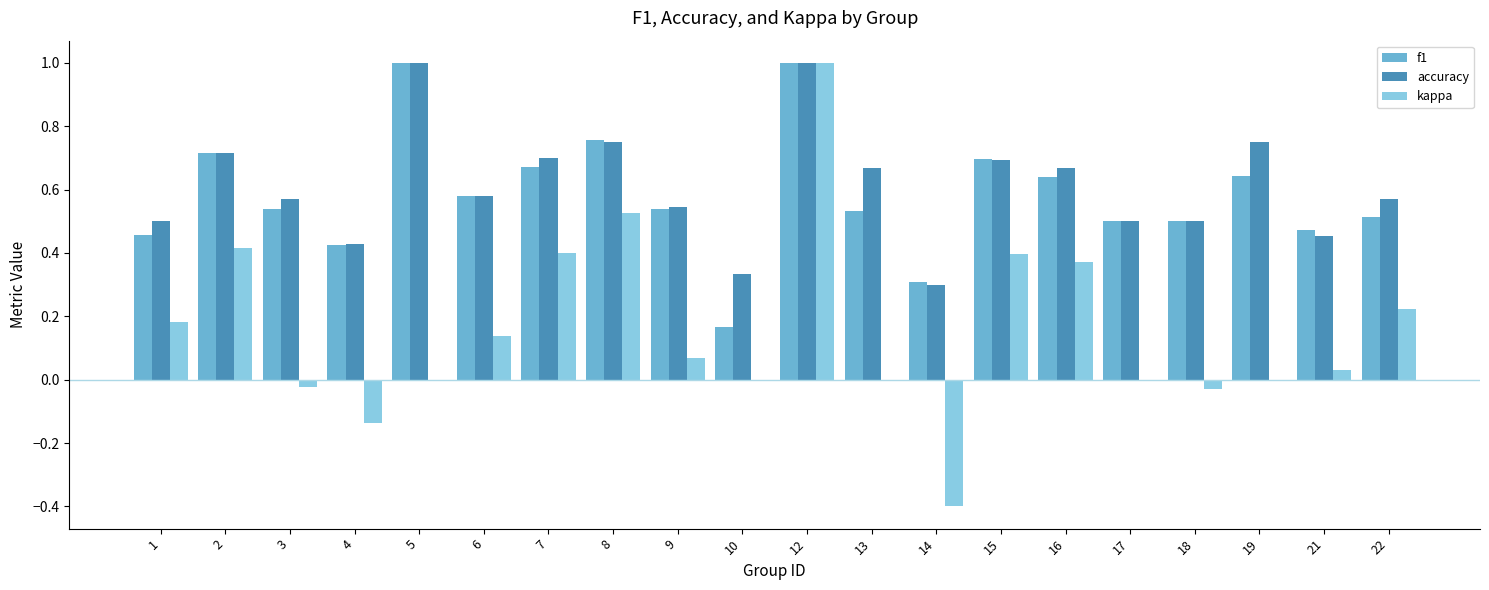

What are all the series names shown in the legend?

f1, accuracy, kappa